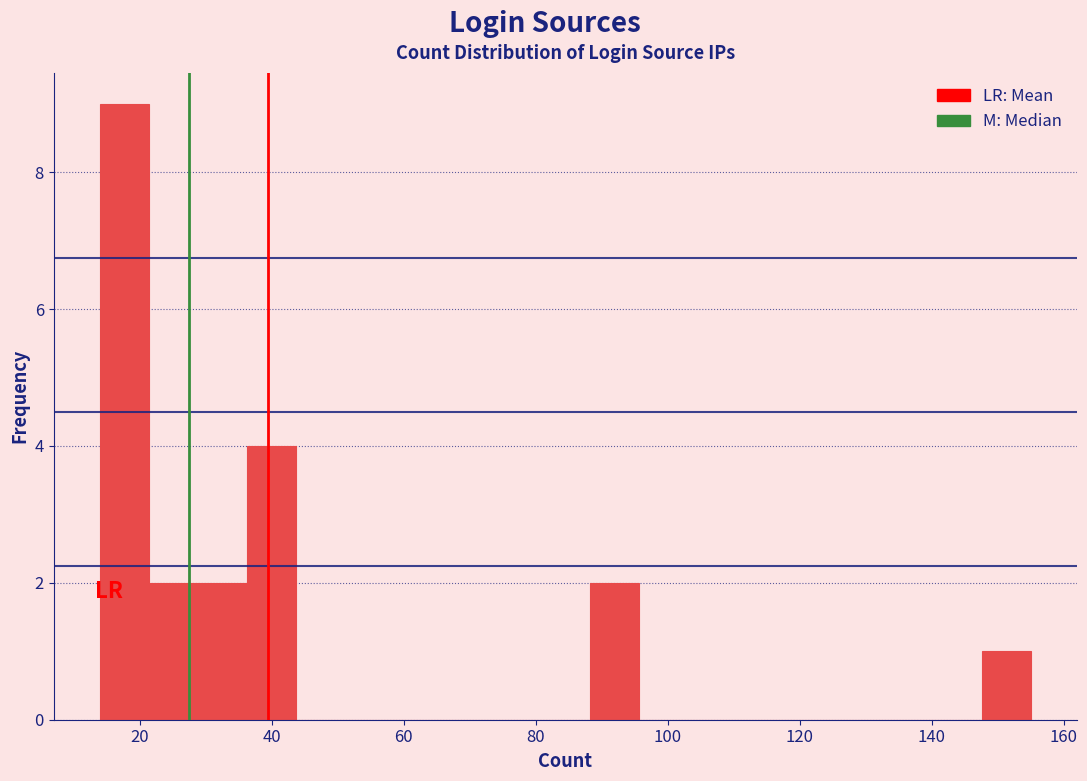

Around what value on the x-axis is the tallest bar? Give the approximate position of its centre, as read against the axis.

18